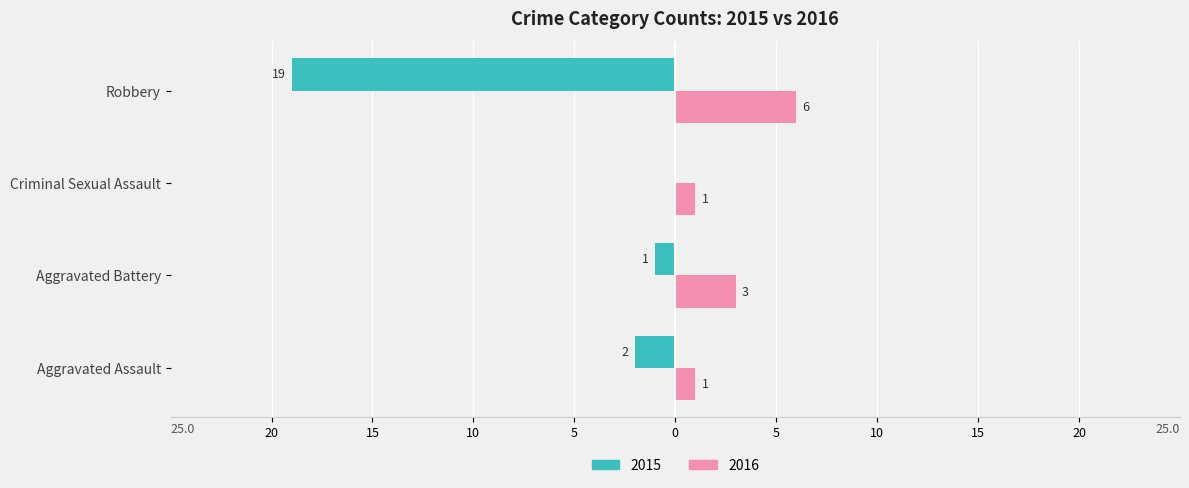

What are all the series names shown in the legend?

2015, 2016